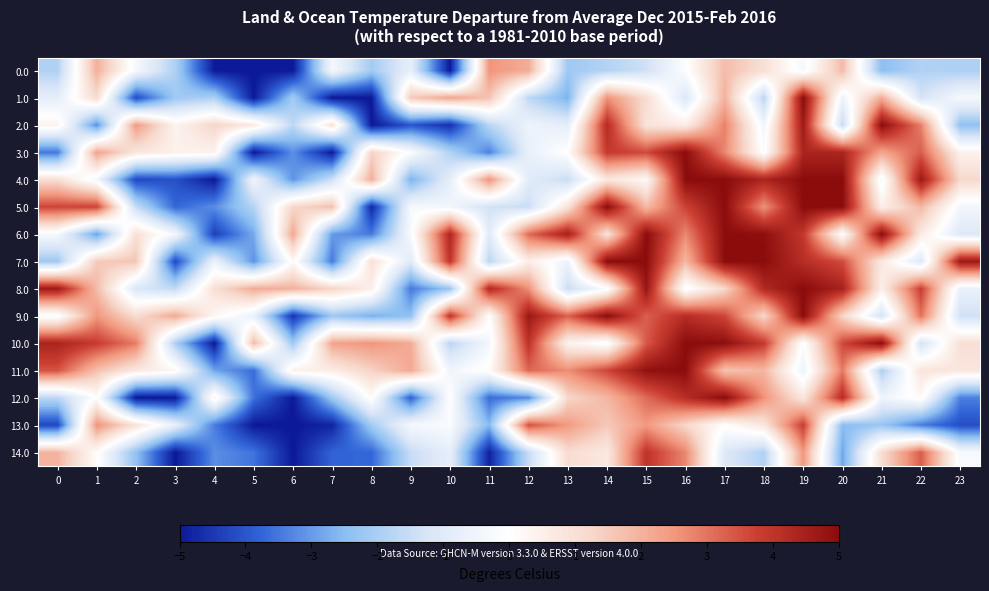

How many series are shown in this chart?

15